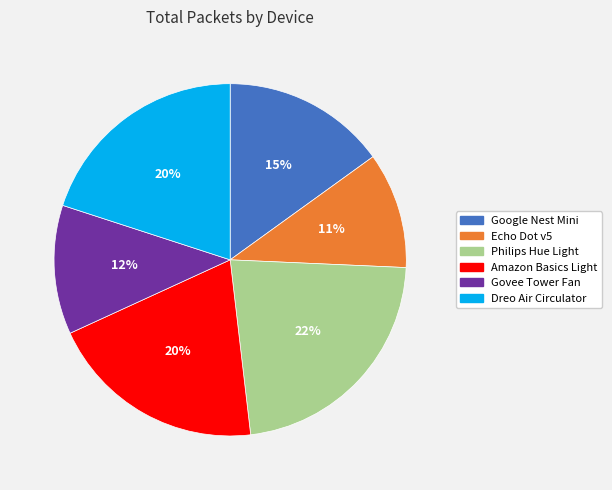

The Philips Hue Light slice represents 22% of the pie. True or false?

True